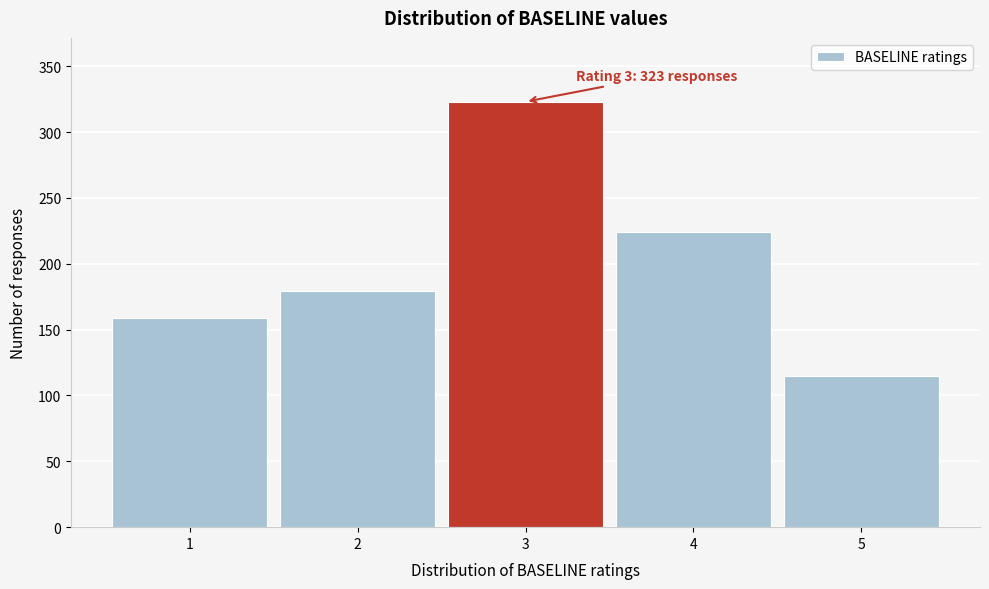

Reading right to left, list all the values displayed in this chart.

5=115	4=224	3=323	2=179	1=159